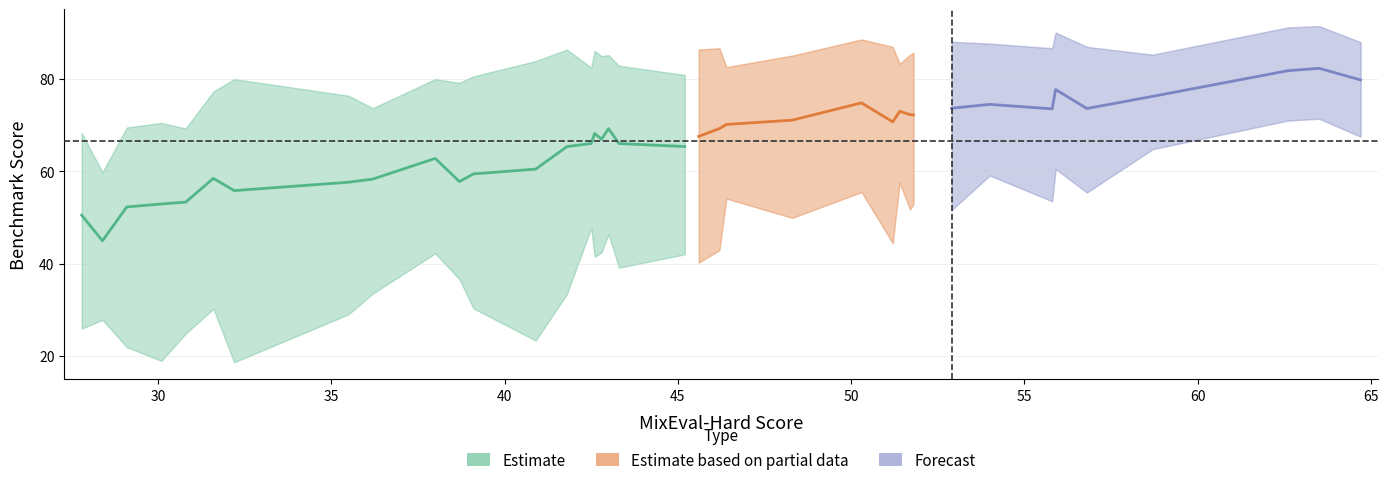

How many data points does each series have?

38